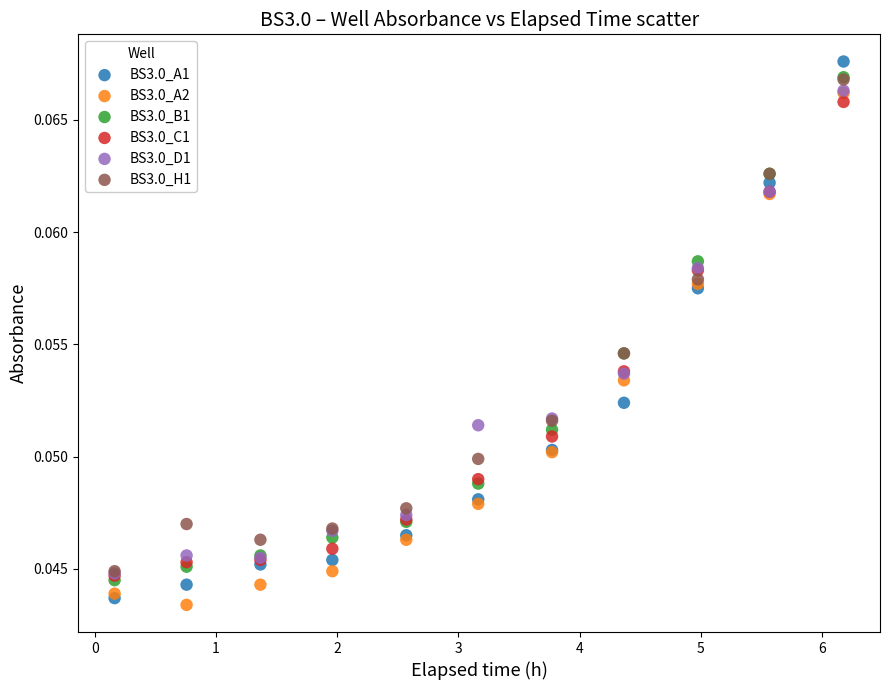

Which series has the widest spread of Y values?

BS3.0_A1